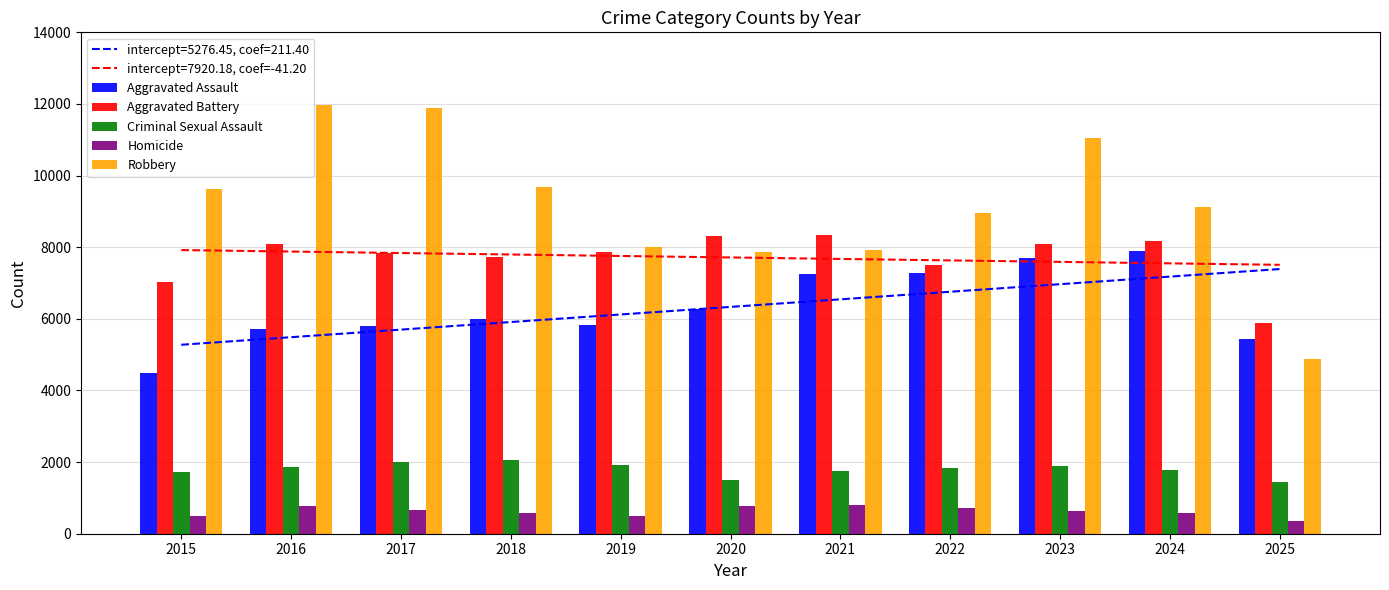

Is it true that Criminal Sexual Assault equals 757 at 2022?

False